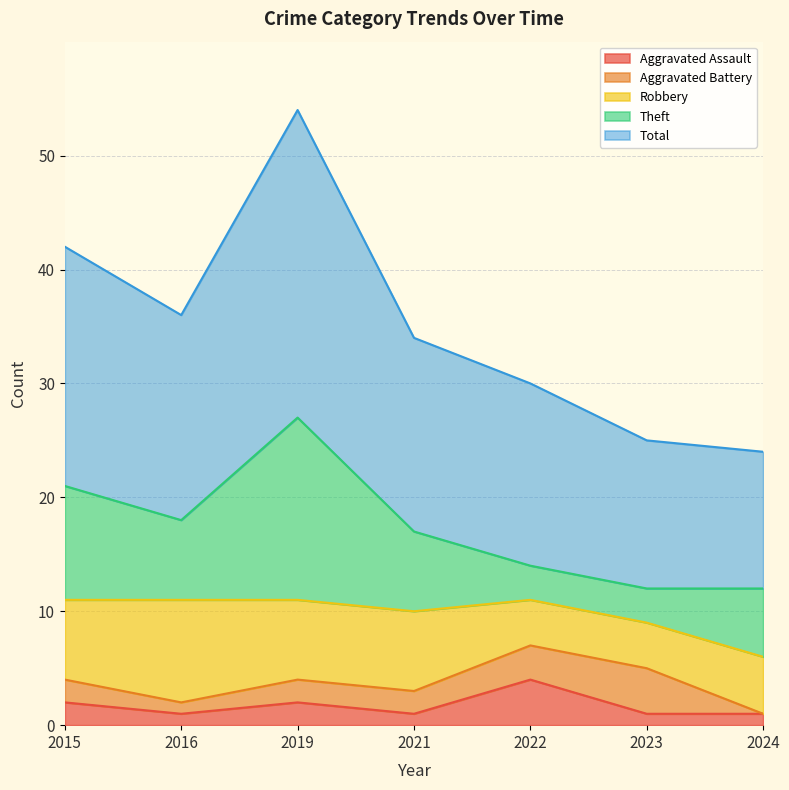

Count the Theft values in the range 3 to 10.

6